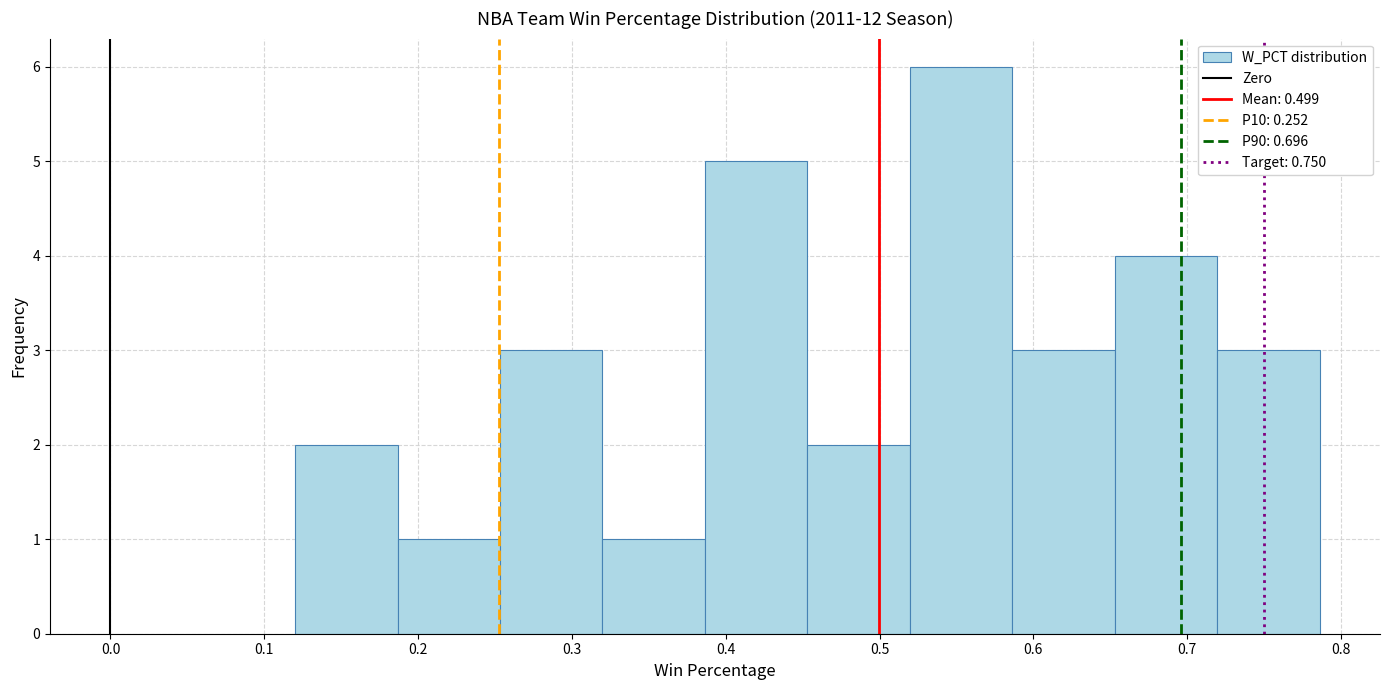

What is the height of the bar covering 0.45 to 0.52 on the x-axis? Neither the bar edges nor the heights are printed on the chart, so give them approximately, as read against the axes.

2